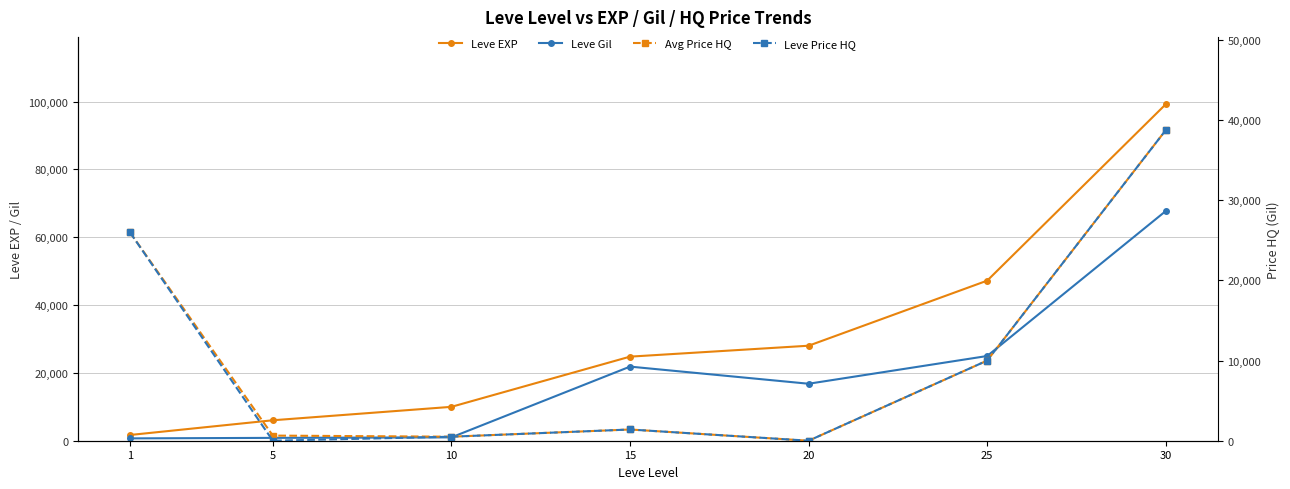

At which label does Leve Price HQ reach its minimum?

5